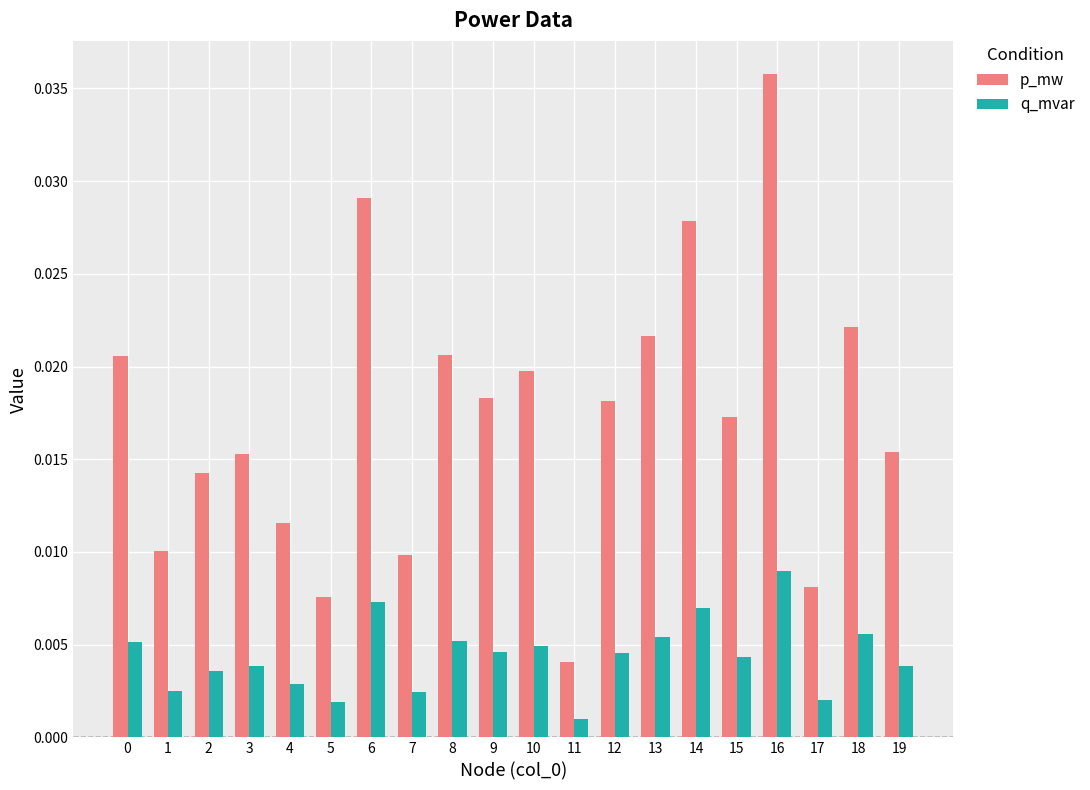

Is the value of p_mw at 11 greater than the value of q_mvar at 17?

Yes